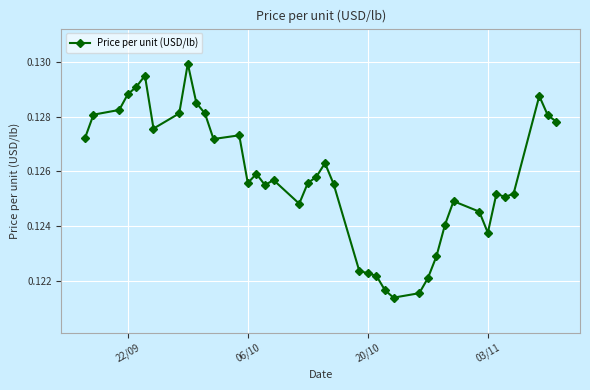

What is the sum of all values?

5.0